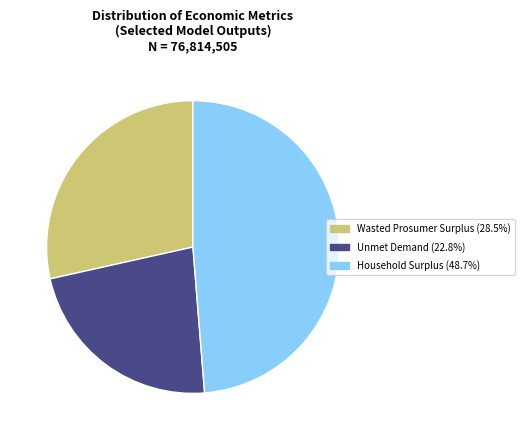

Rank the categories by value from highest to lowest.

Household Surplus, Wasted Prosumer Surplus, Unmet Demand